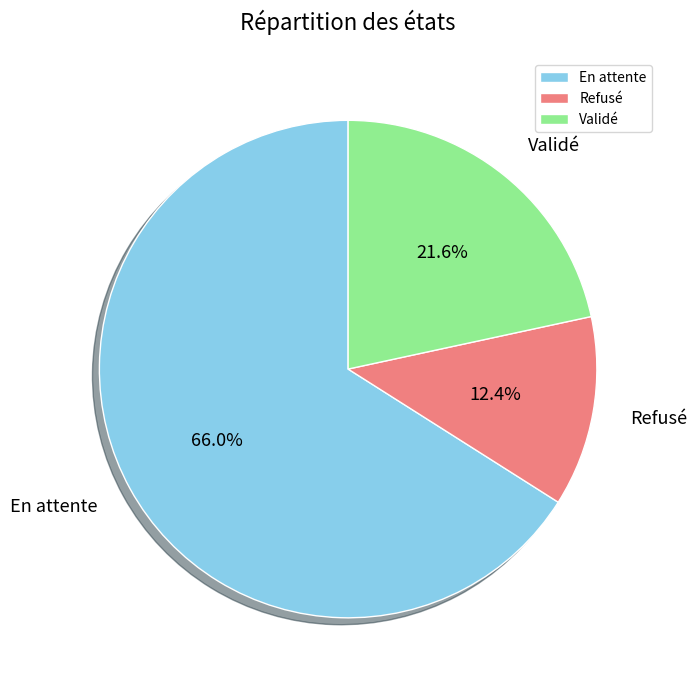

The En attente slice represents 66% of the pie. True or false?

True